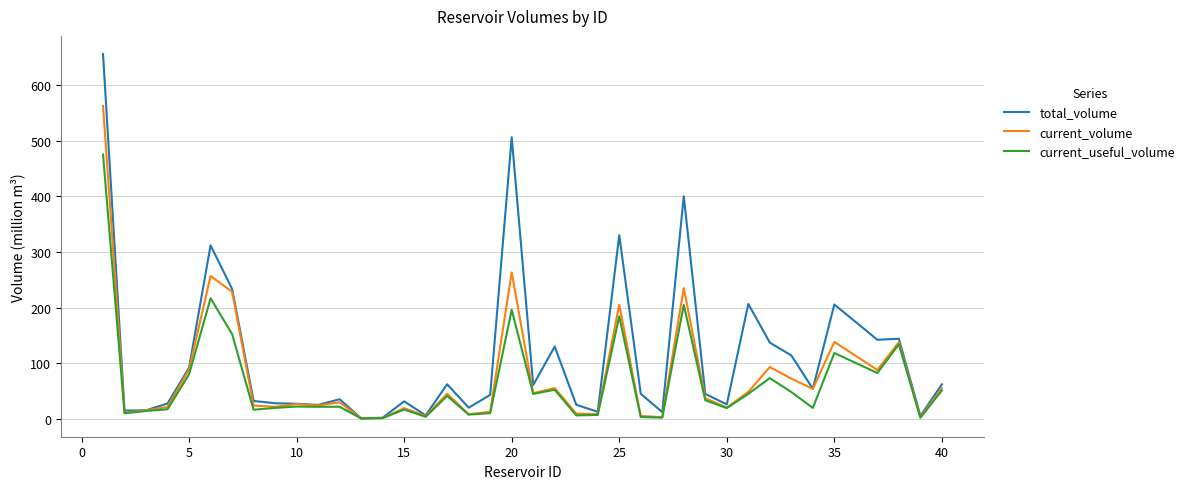

Which series has the largest total across all categories?

total_volume